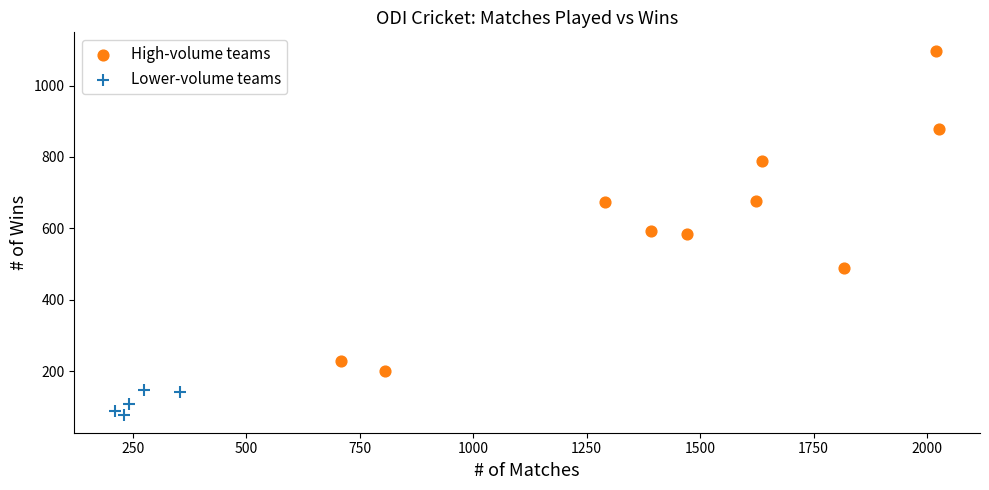

What are all the series names shown in the legend?

High-volume teams, Lower-volume teams